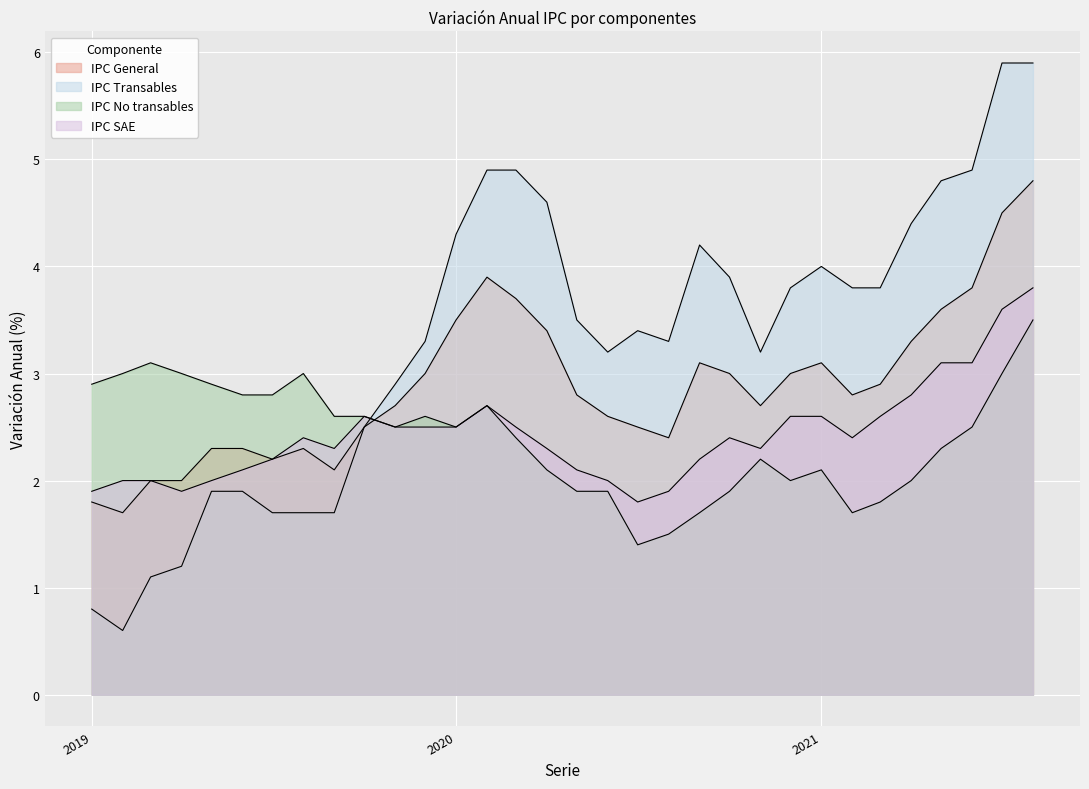

How many lines are shown in the chart?

4